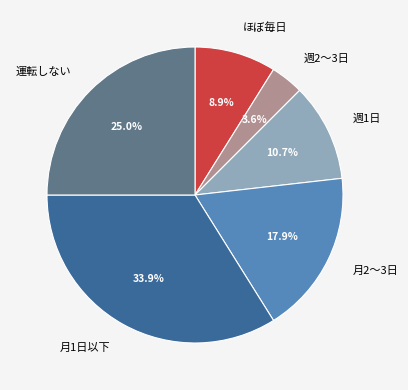

Rank the categories by value from lowest to highest.

週2～3日, ほぼ毎日, 週1日, 月2～3日, 運転しない, 月1日以下